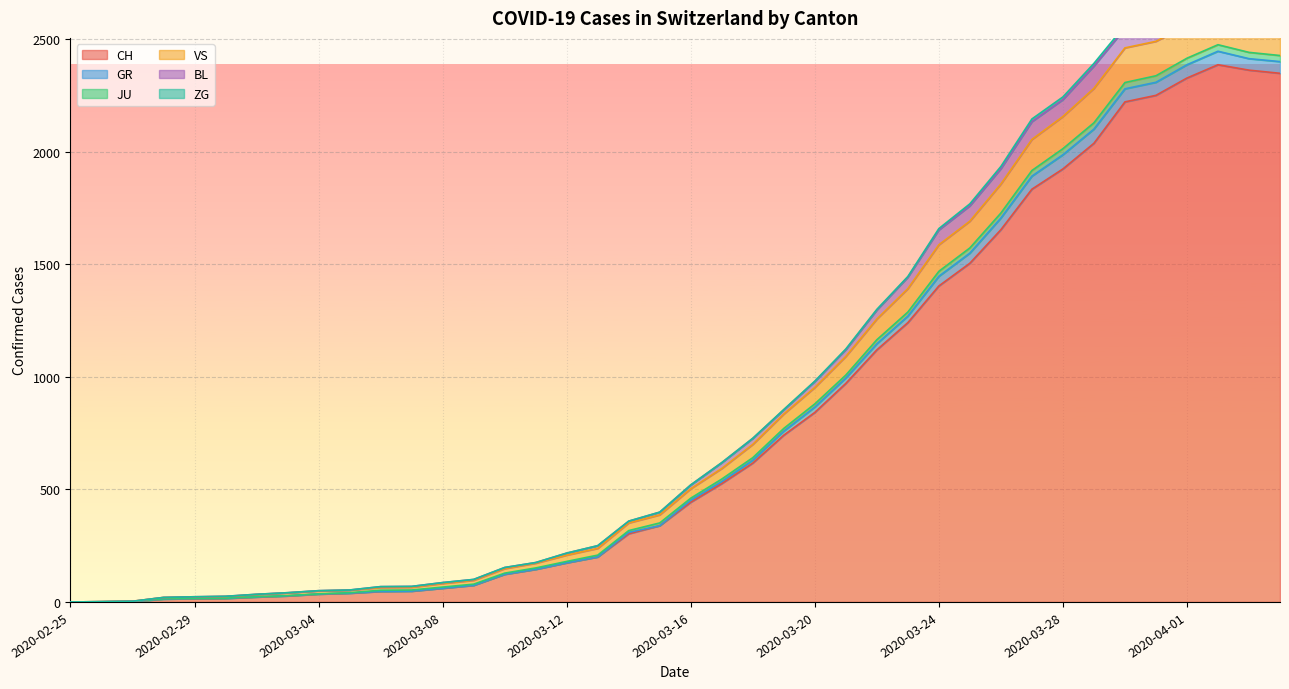

What is the label of the 40th point from the left?

2020-04-04